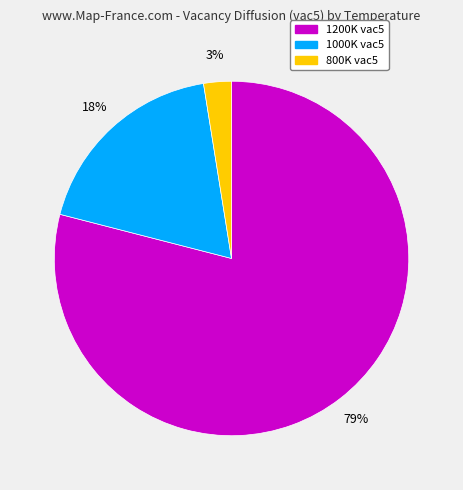

Is the sum of 1000K vac5 and 800K vac5 greater than half?

No